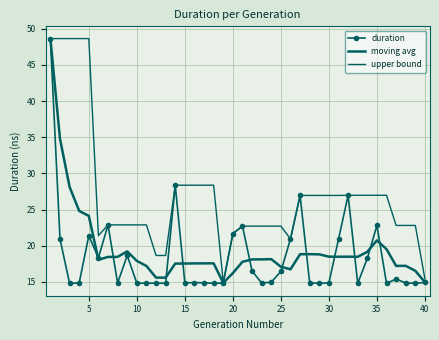

What is the highest value of the moving avg series?

48.6